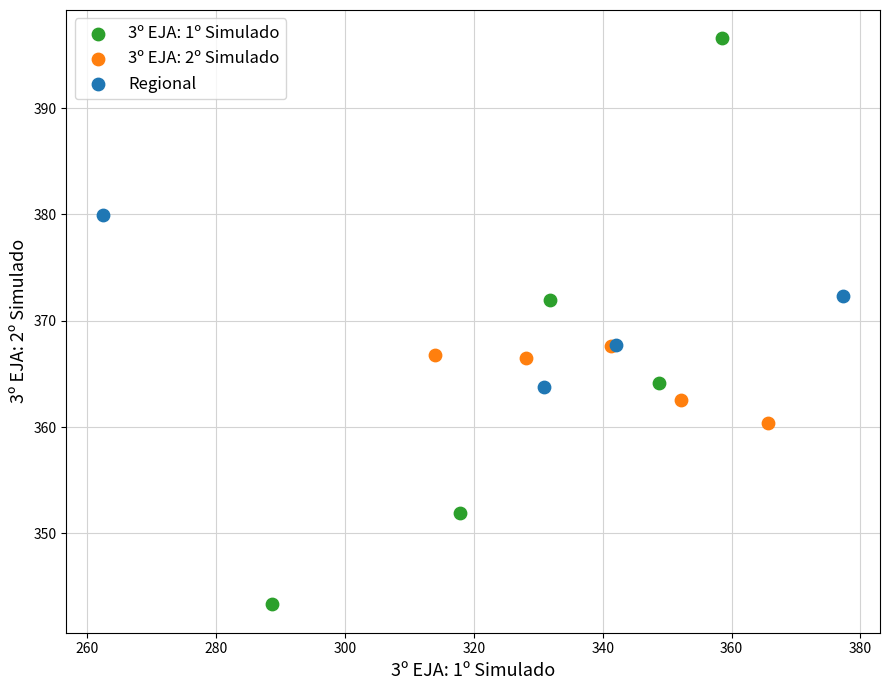

Which series reaches the minimum Y coordinate?

3º EJA: 1º Simulado